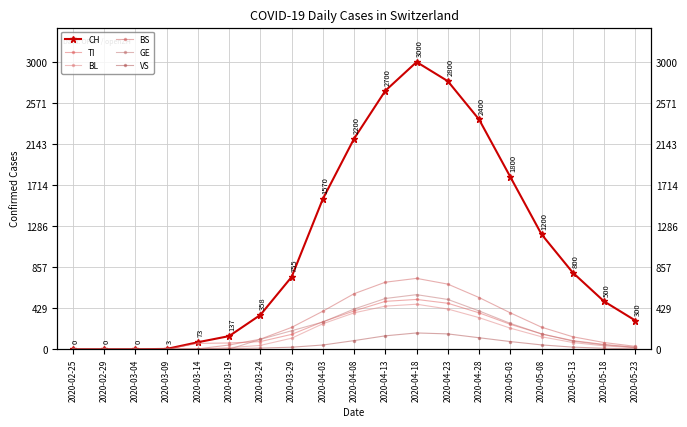

What is the label of the 7th point from the right?

2020-04-23